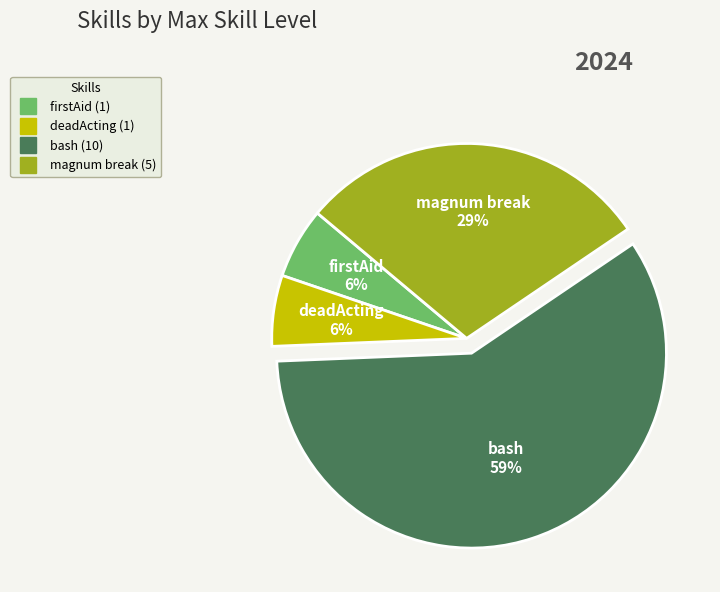

Which category has the biggest portion of the pie?

bash